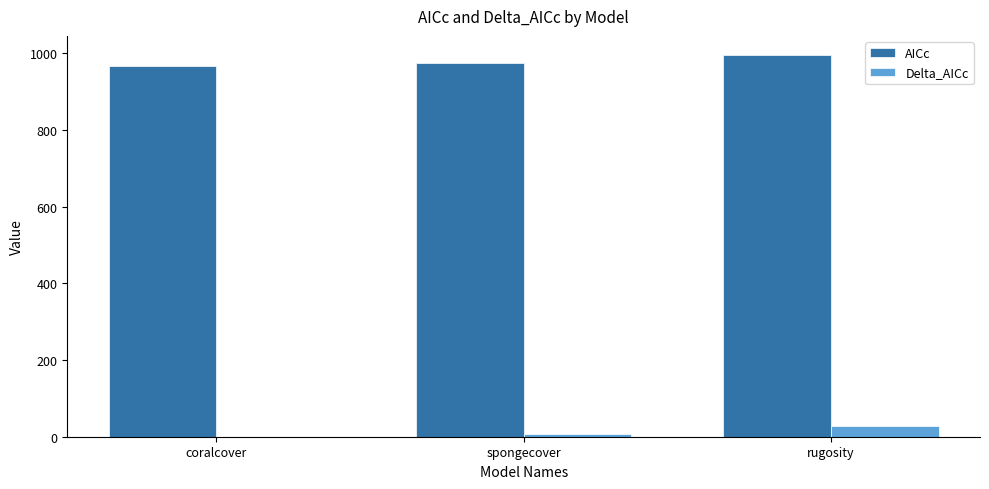

Which category has the highest value in the AICc series?

rugosity